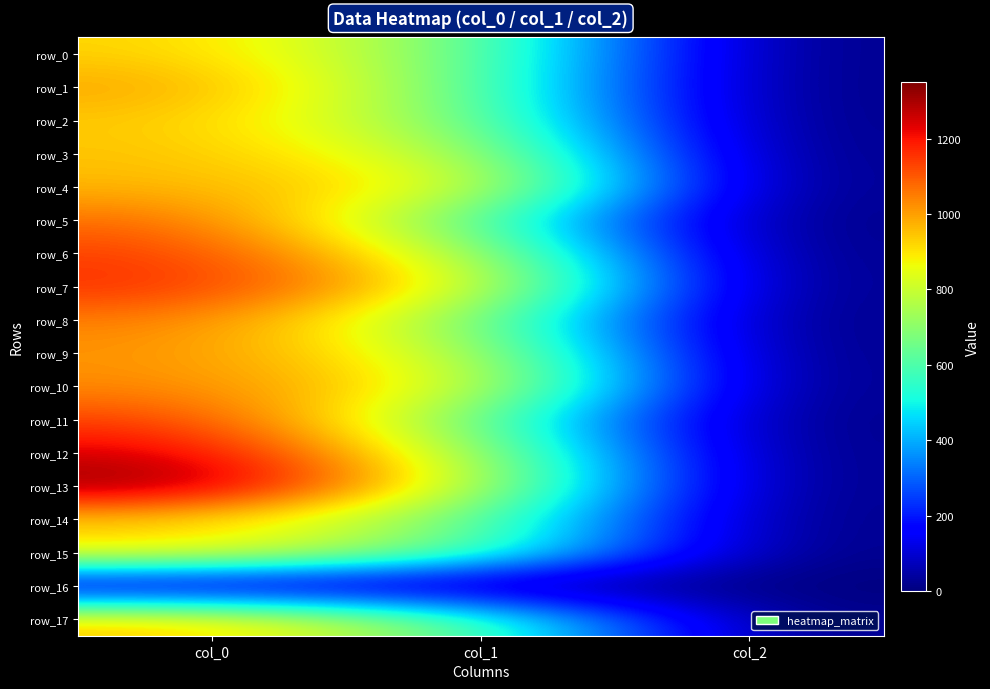

How many categories are shown in the chart?

3